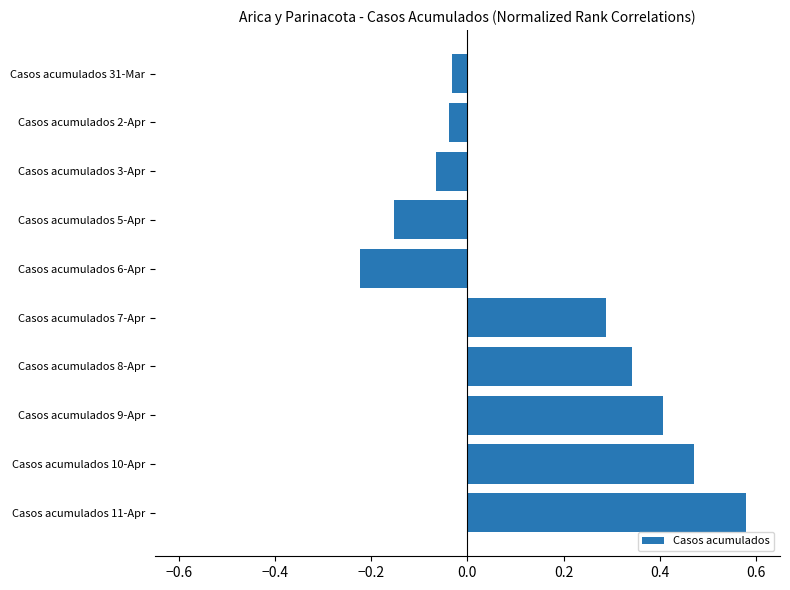

Which label corresponds to the largest value in the chart?

Casos acumulados 11-Apr